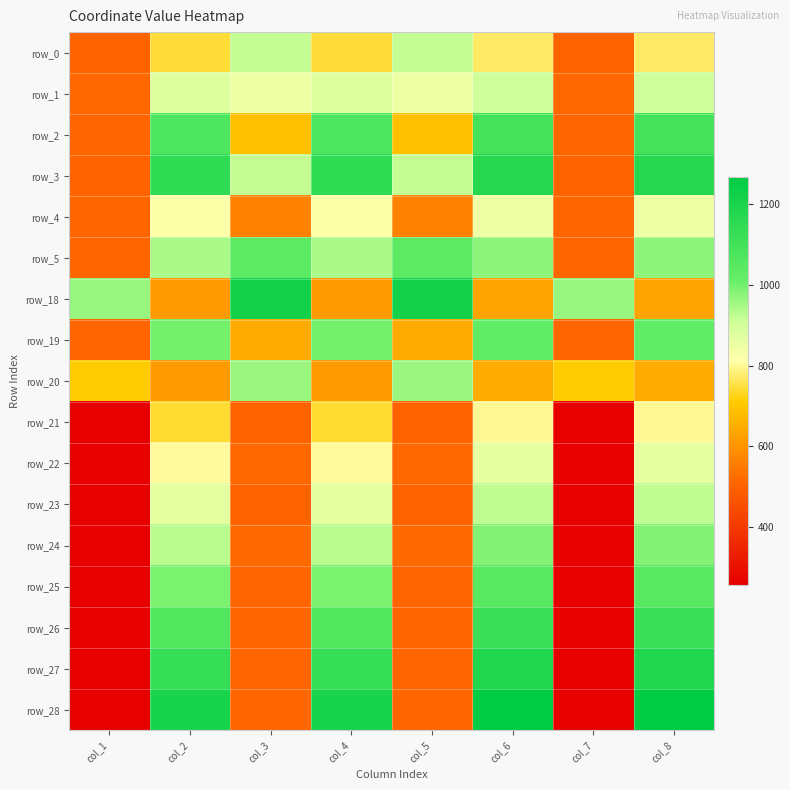

What is the minimum value shown in the chart?

255